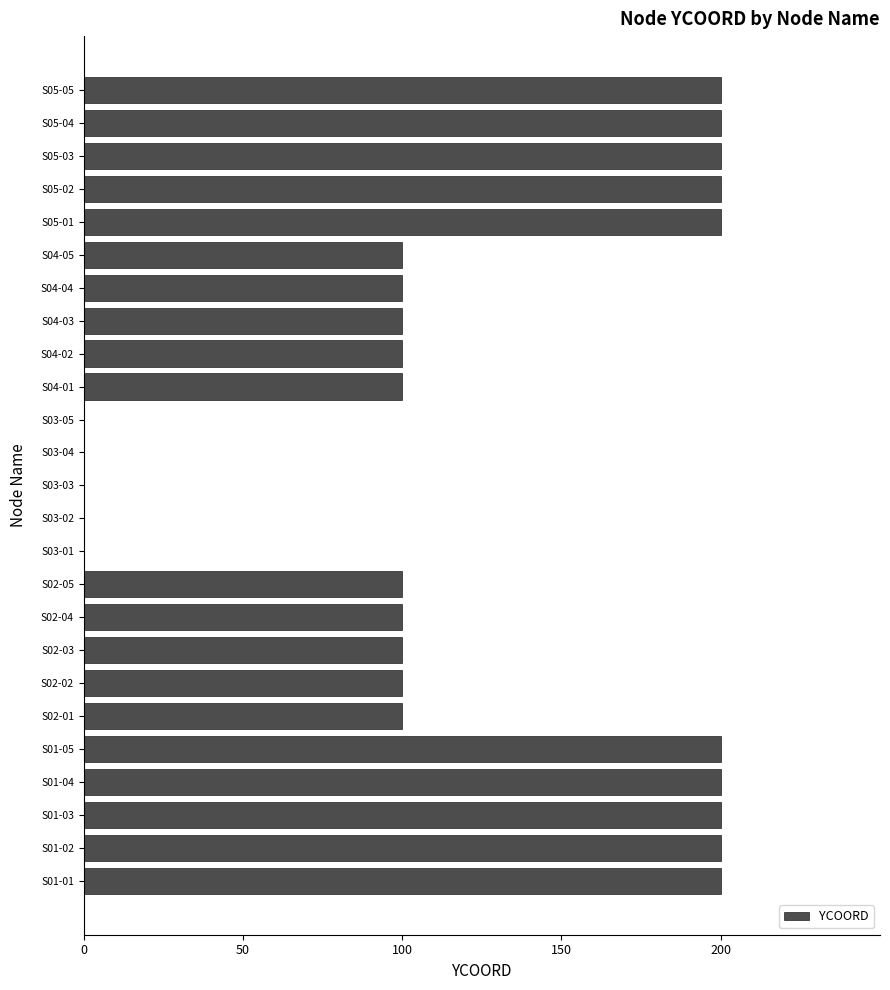

What is the change in value from S01-02 to S02-05?

-100